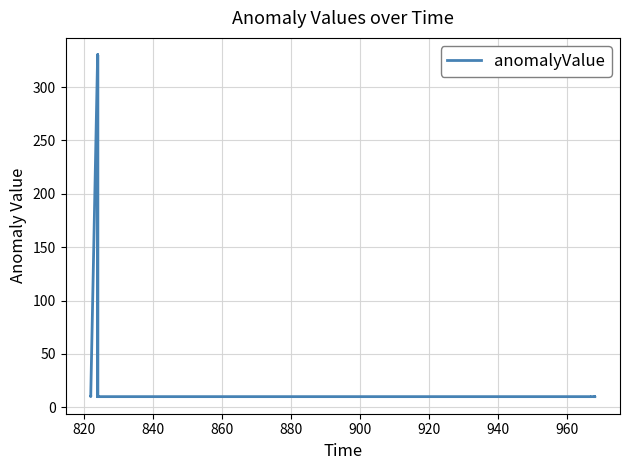

Does the chart display data point markers on the line(s)?

No